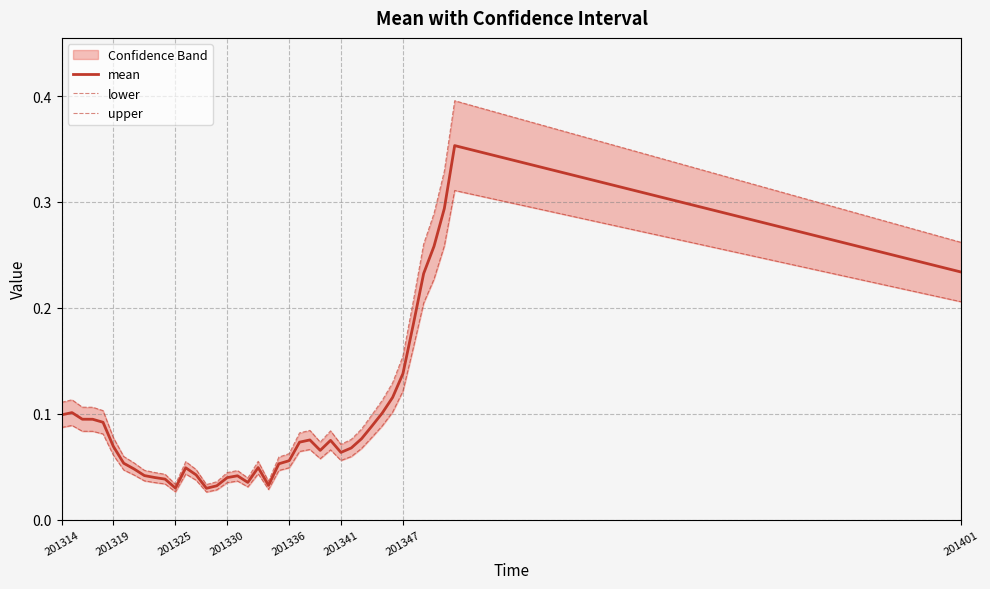

The mean series shows 0.0 at 201314. True or false?

False